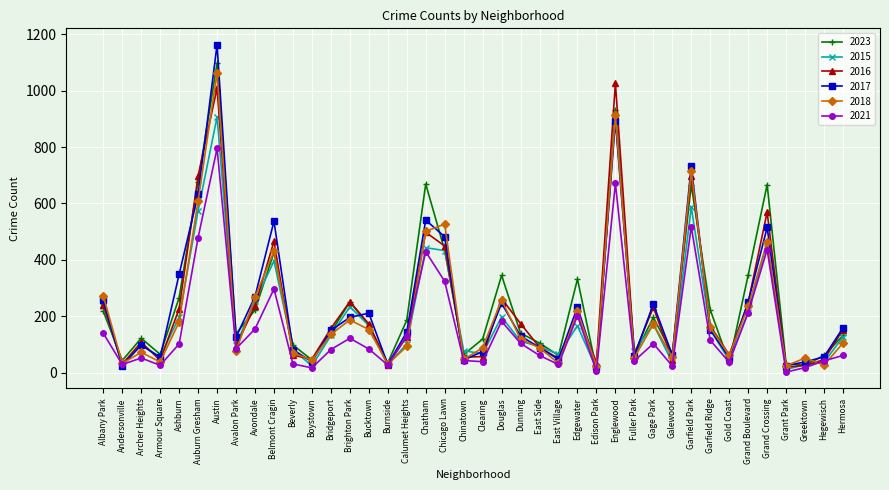

What is the label of the 31st point from the right?

Belmont Cragin